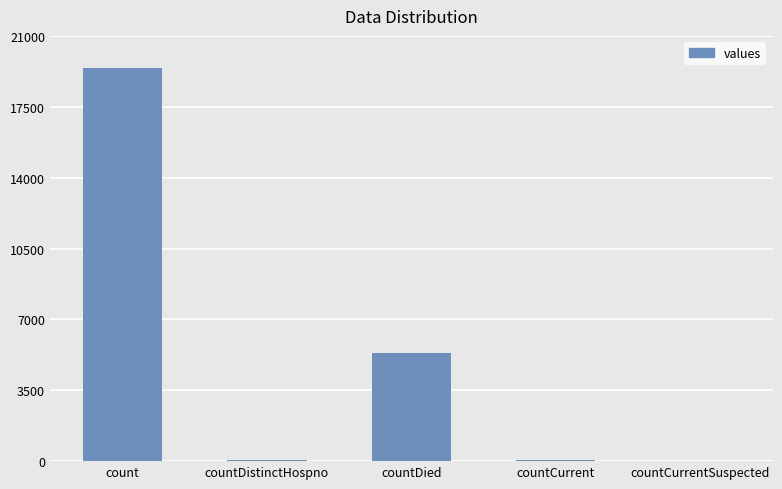

At which label is the value closest to 9710?

countDied